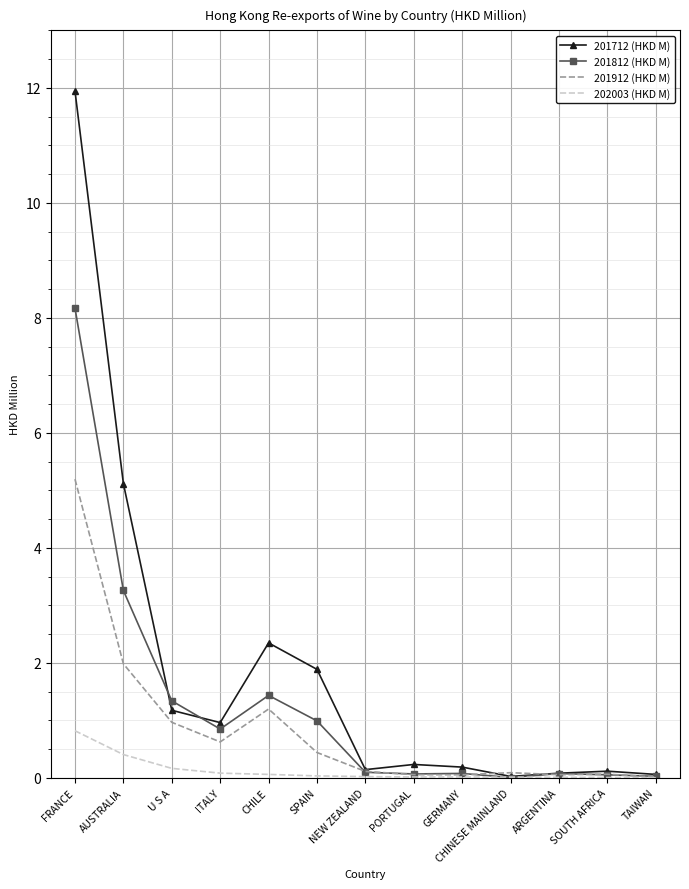

Which series has the widest spread of values?

201712 (HKD M)